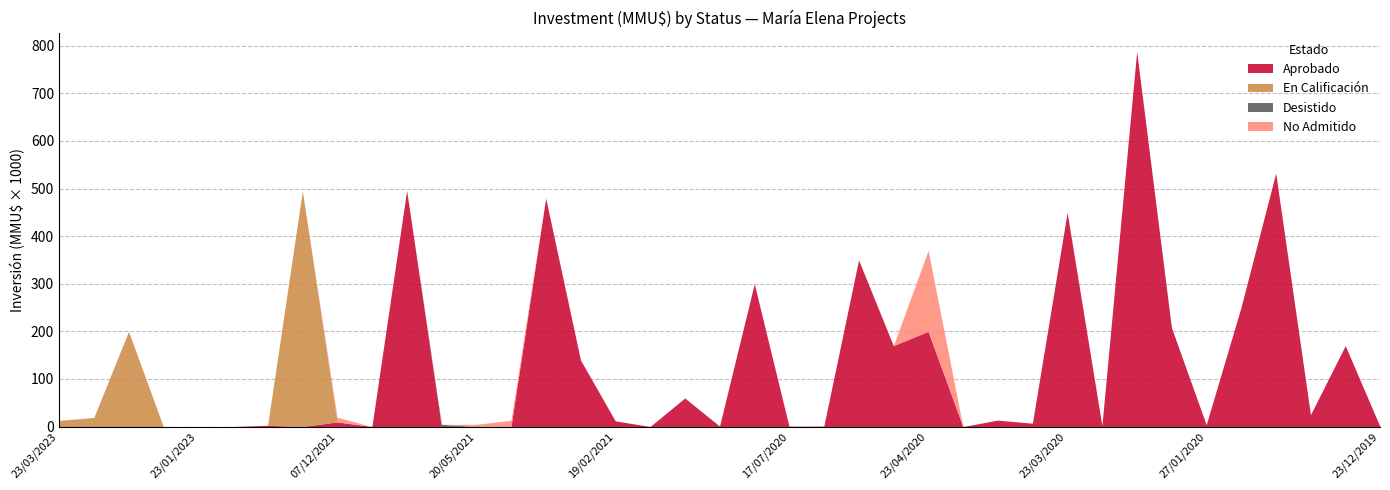

True or false: Desistido has a value of 2835 at 23/03/2020.

False